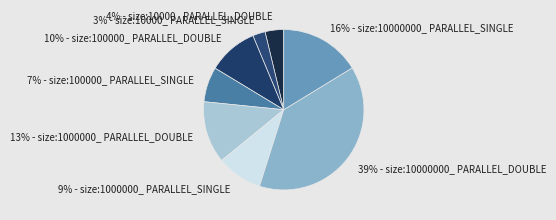

To the nearest percent, what is the combined percentage of 10% - size:100000_ PARALLEL_DOUBLE and 7% - size:100000_ PARALLEL_SINGLE?

17%